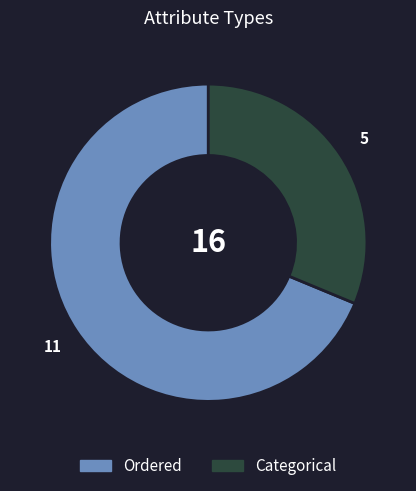

Is the sum of Ordered and Categorical greater than half?

Yes